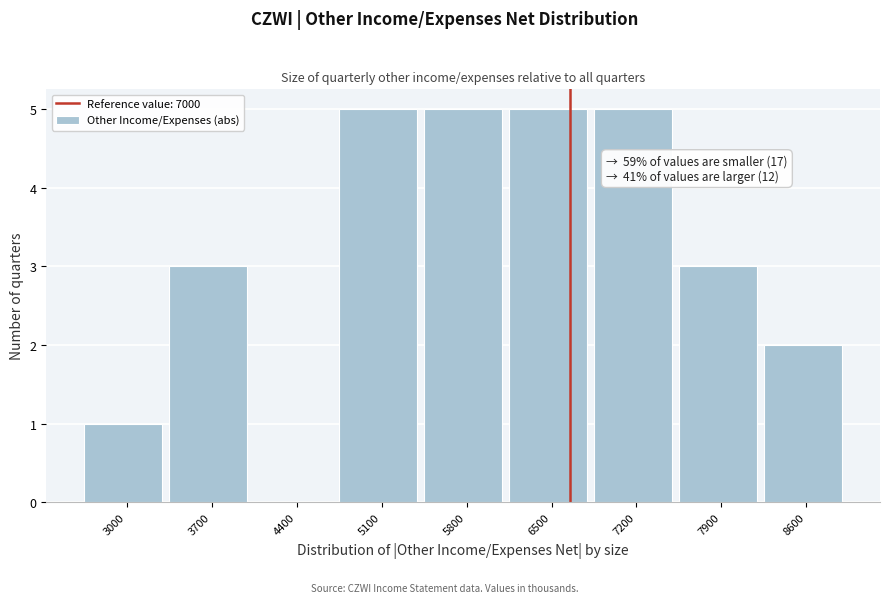

Reading left to right, transcribe all the data shown in this chart.

3000=1	3700=3	4400=0	5100=5	5800=5	6500=5	7200=5	7900=3	8600=2